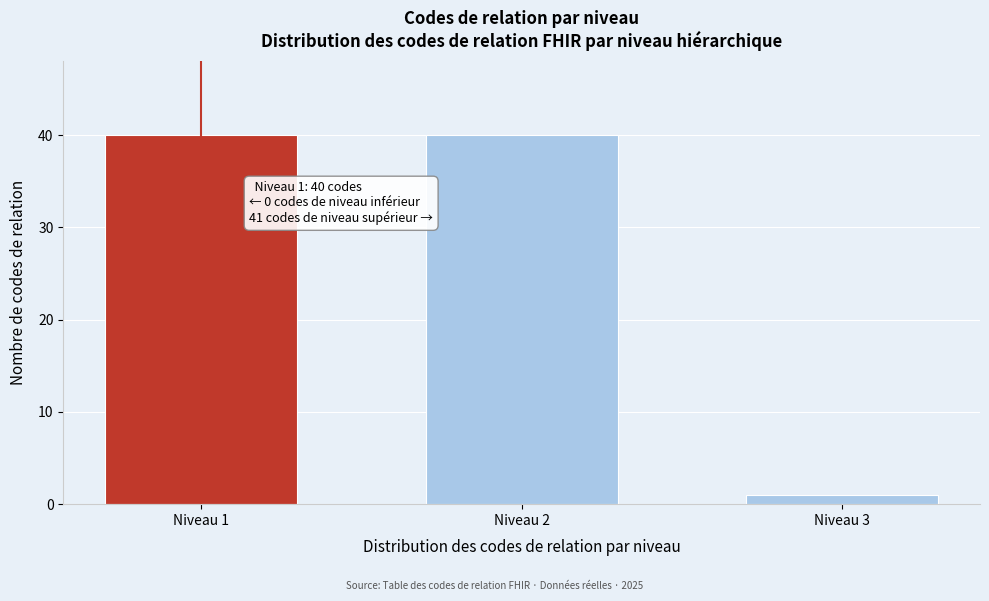

Reading left to right, transcribe all the data shown in this chart.

Niveau 1=40	Niveau 2=40	Niveau 3=1